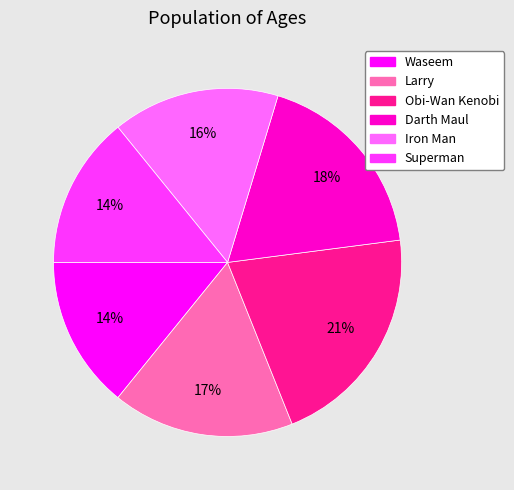

Is Obi-Wan Kenobi the majority of the pie?

No